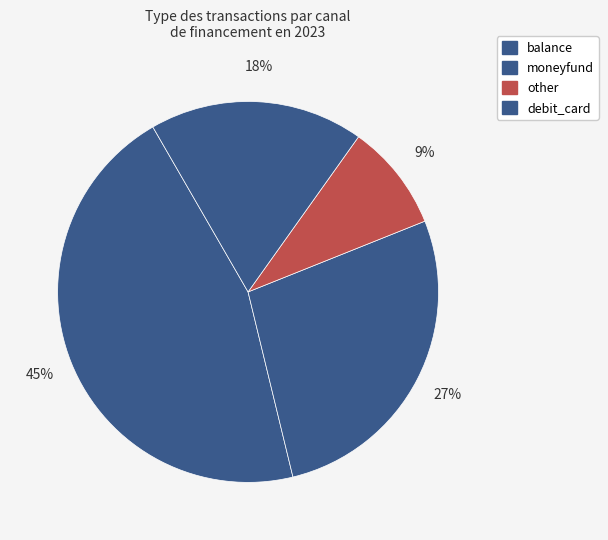

How many slices are in this pie chart?

4